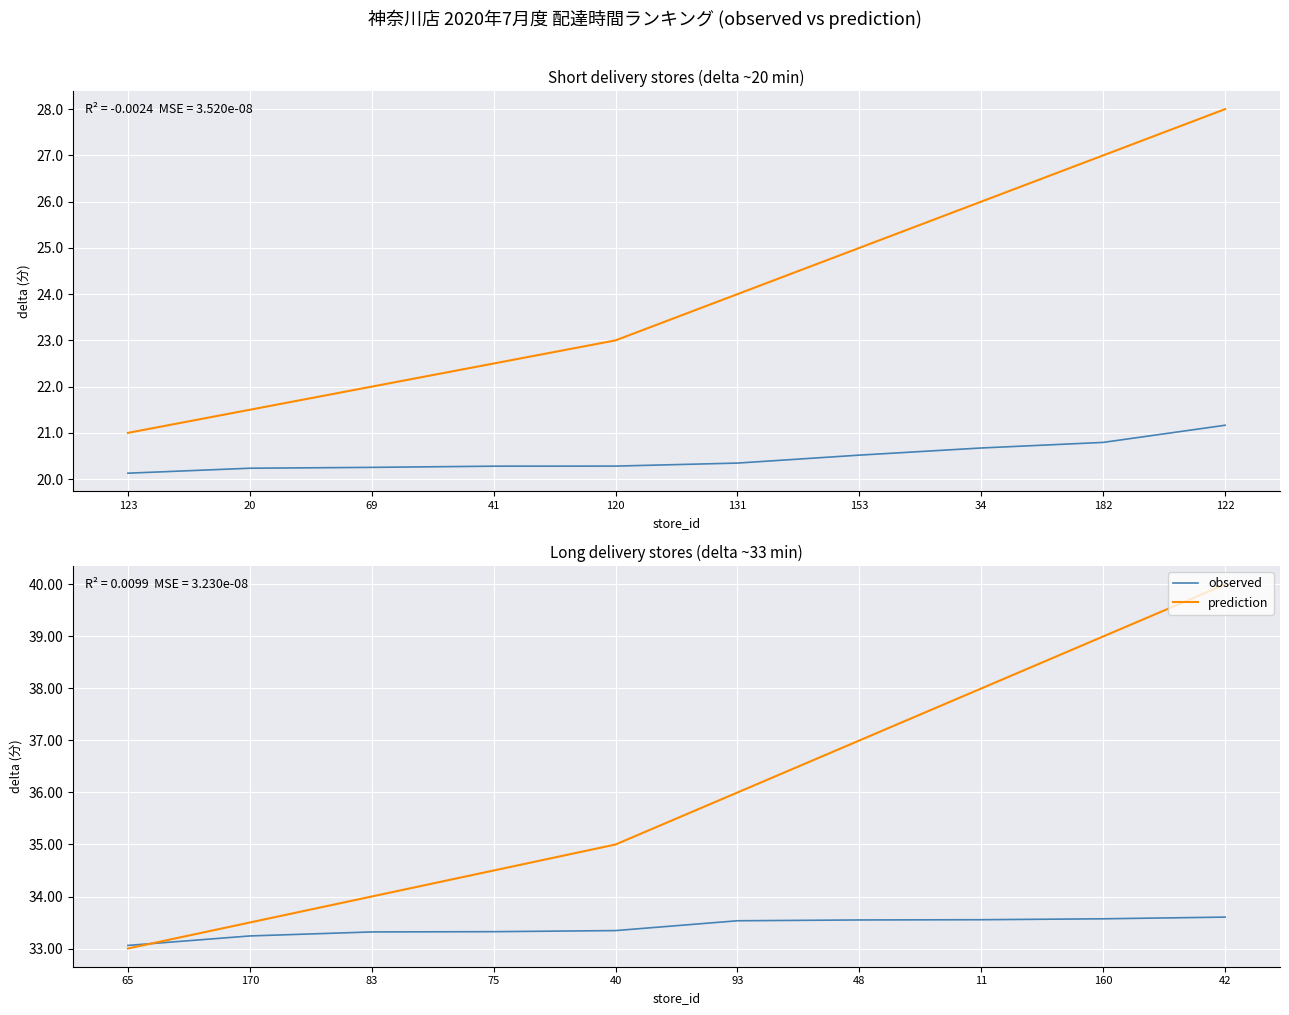

What position from the left is 160?

9